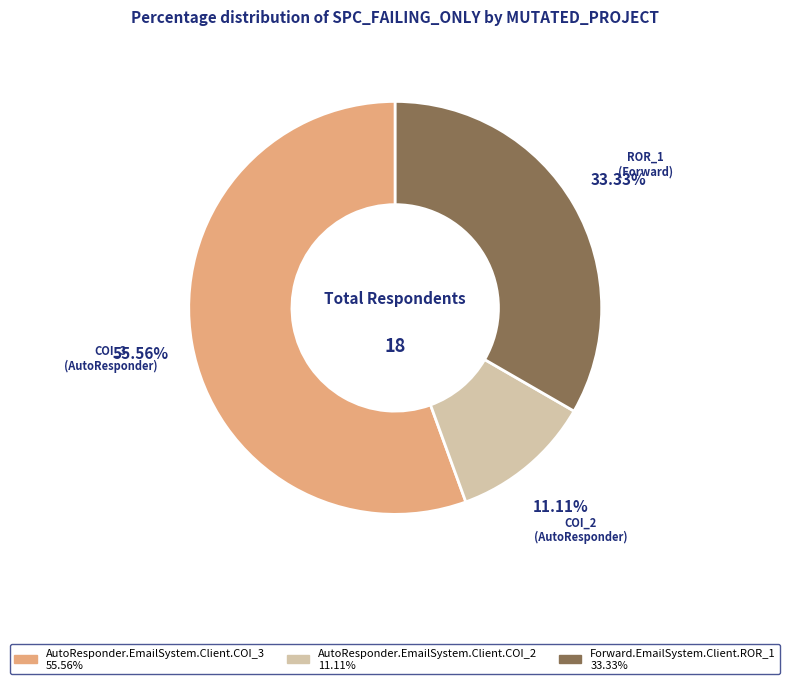

To the nearest percent, what percentage of the pie is Forward.EmailSystem.Client.ROR_1?

33%